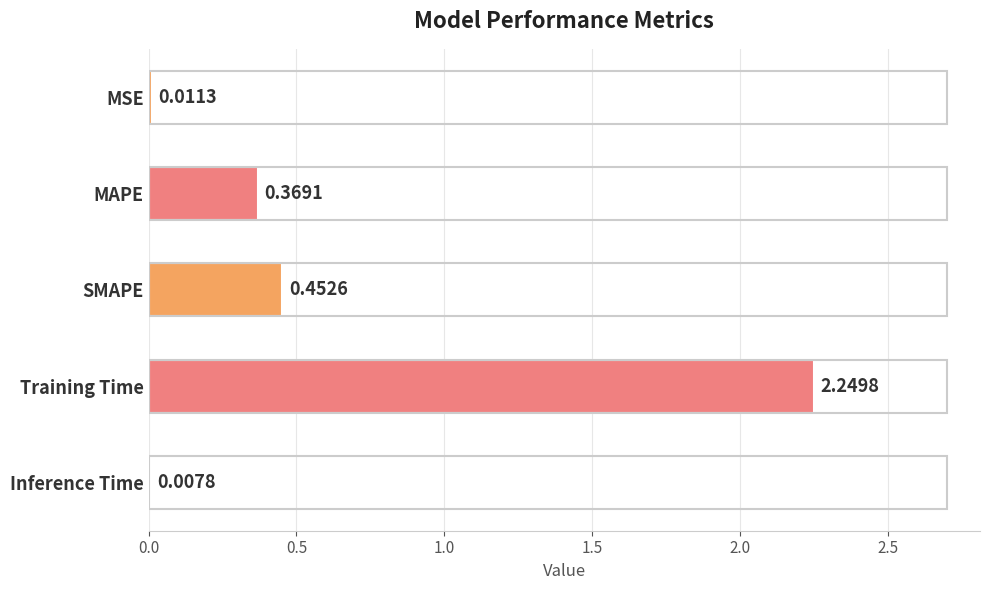

Which category has the highest value across all series?

Training Time